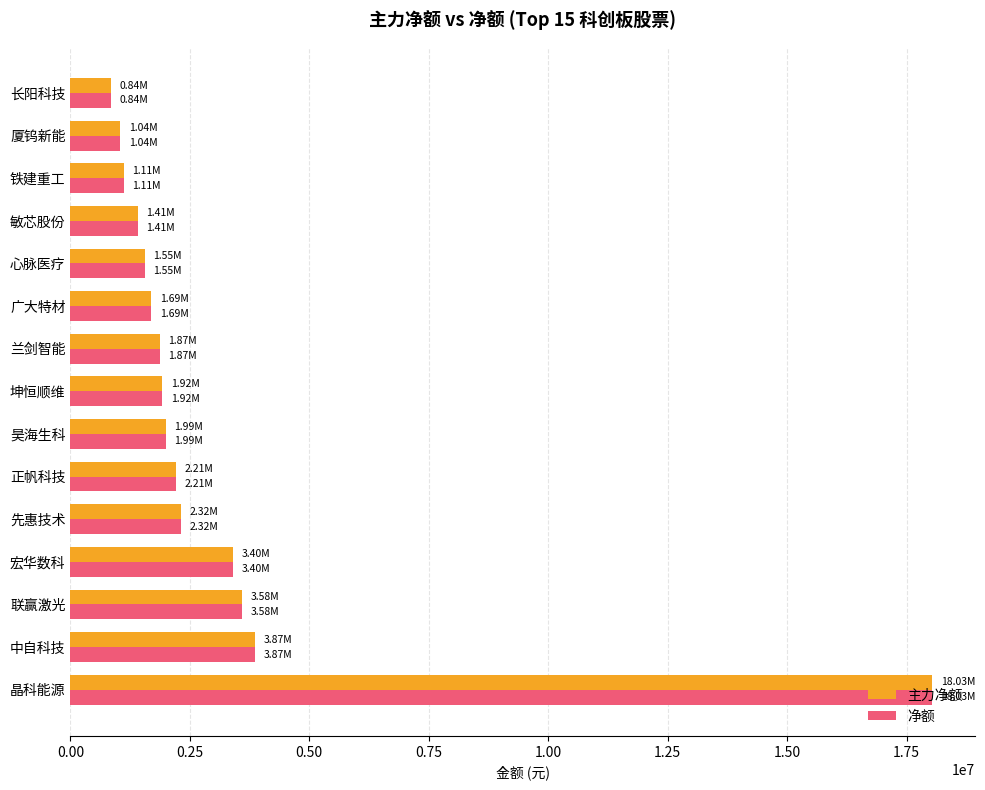

What is the minimum value shown in the chart?

844981